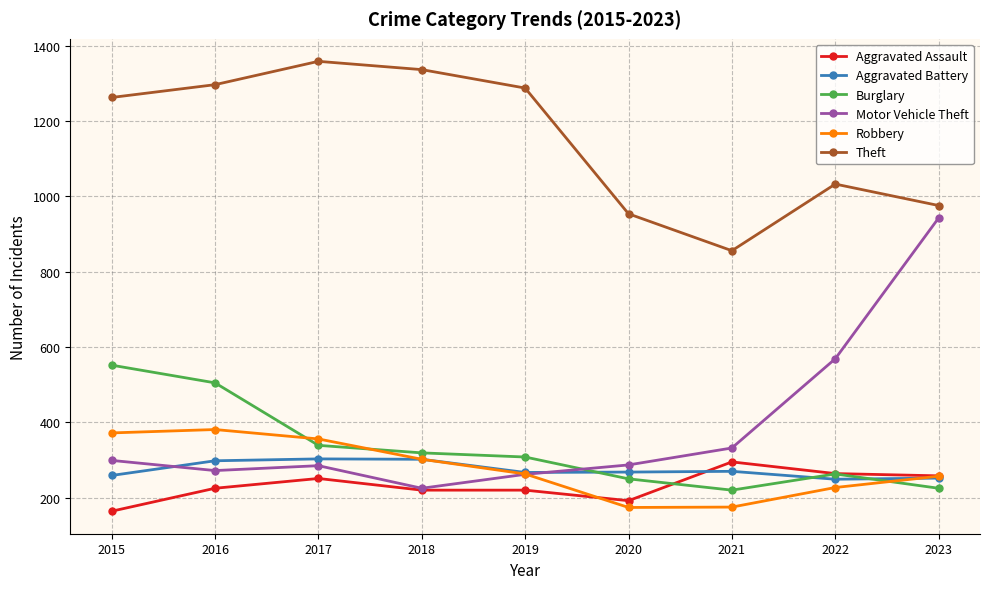

True or false: Theft and Robbery cross at least once.

False